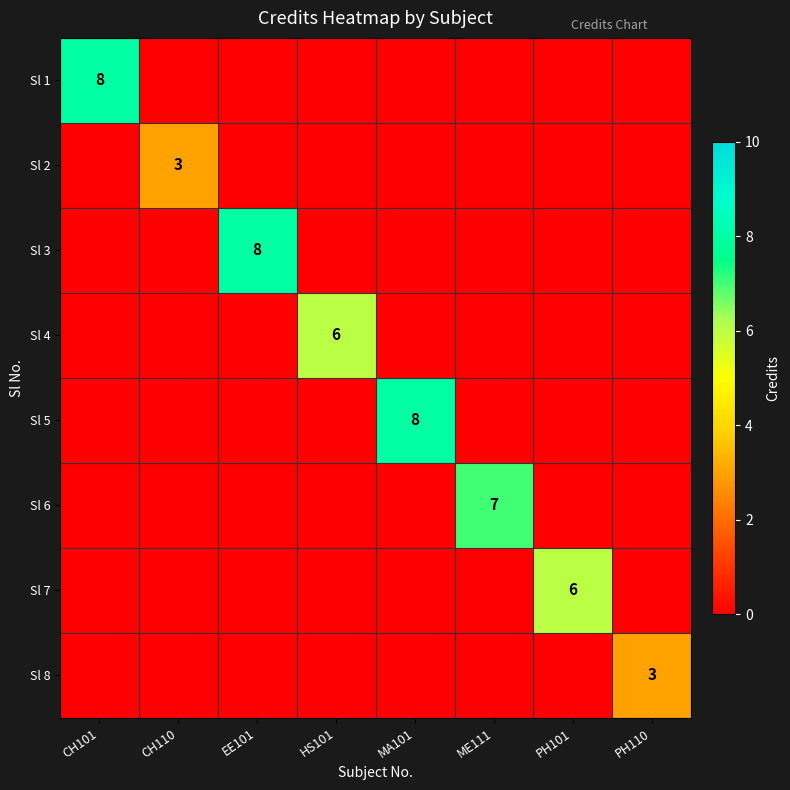

What is the total value across all series at EE101?

8